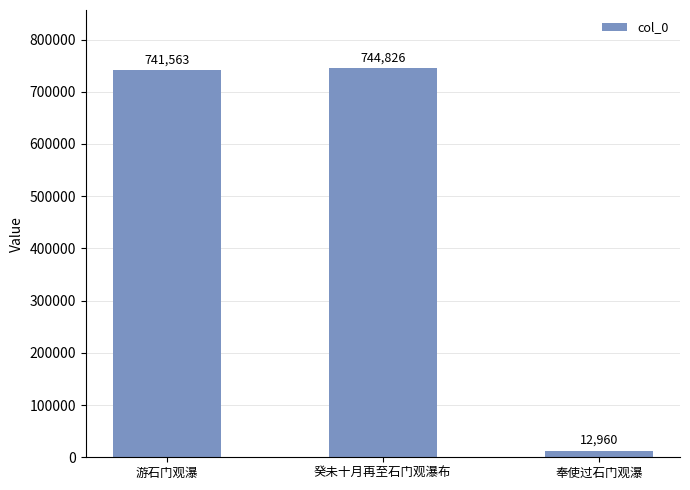

How many distinct data groups are displayed?

1